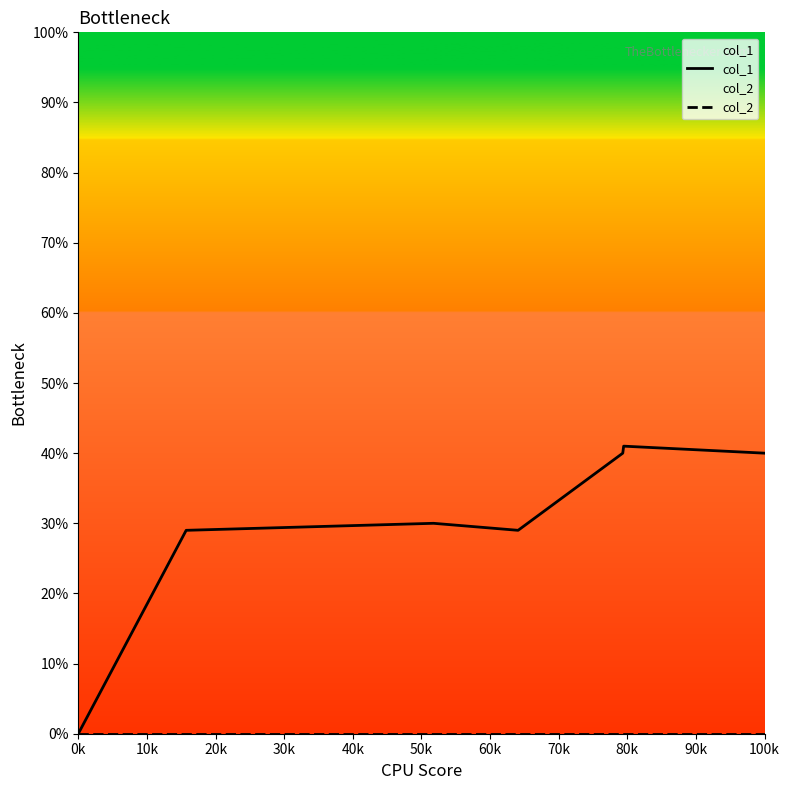

Rank the series by their maximum value, from lowest to highest.

col_2, col_1